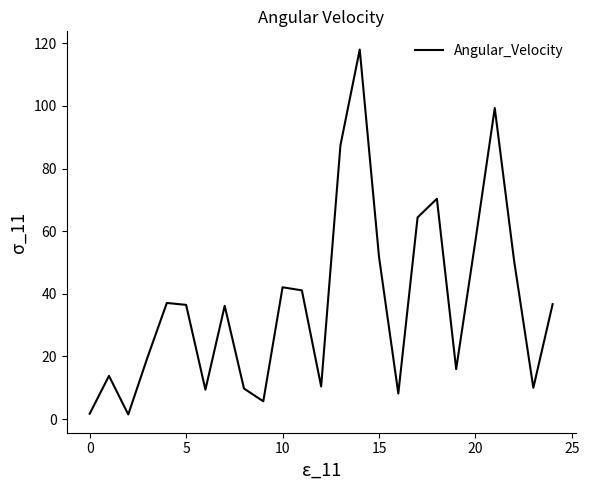

What is the difference between the maximum and minimum values?

116.5